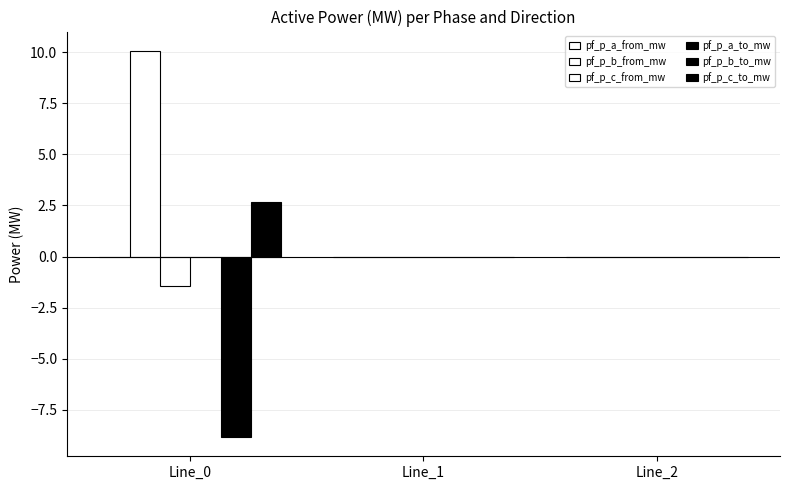

What is the sum of all pf_p_b_to_mw values?

-8.8